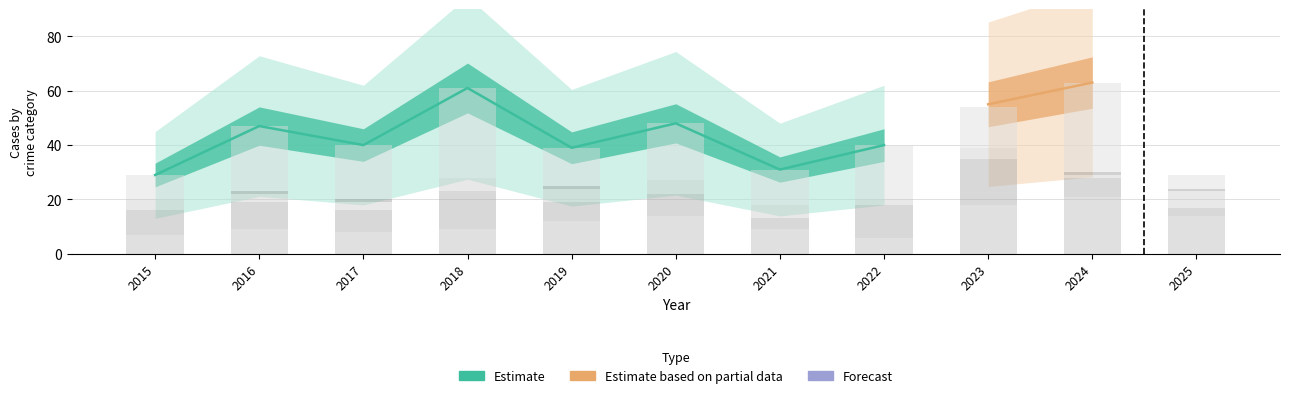

Reading right to left, list all the values displayed in this chart.

2025=14	2024=21	2023=18	2022=6	2021=9	2020=14	2019=12	2018=9	2017=8	2016=9	2015=7